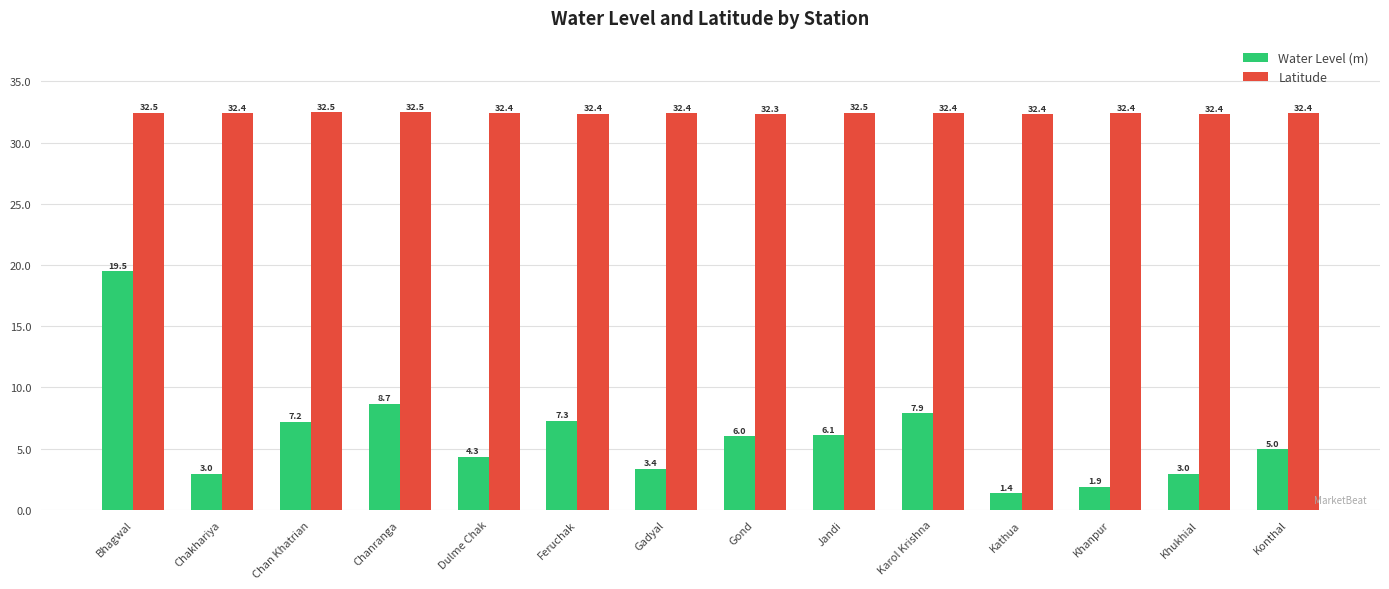

What is the value of the Latitude bar at the 8th from the left?

32.3